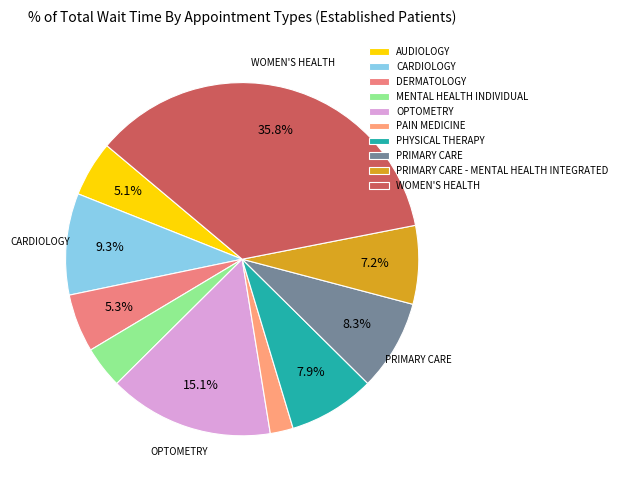

Count the number of slices in the pie.

10